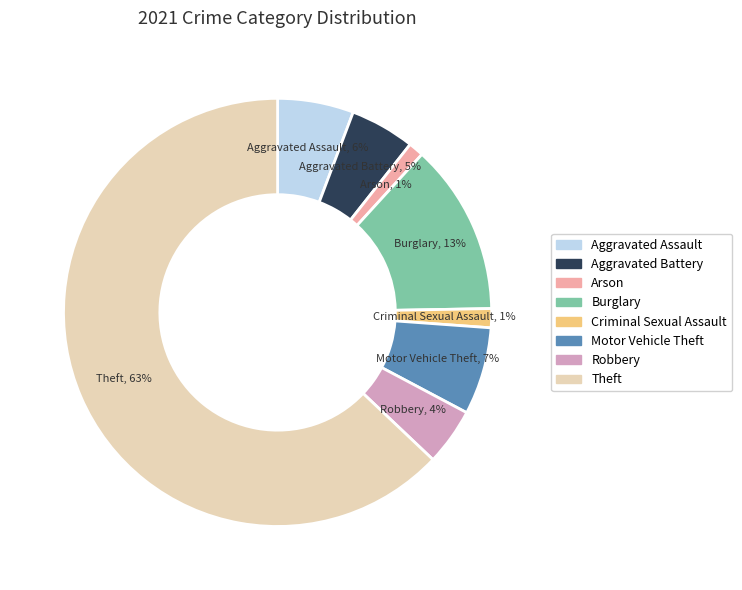

To the nearest percent, what is the average slice percentage?

12%